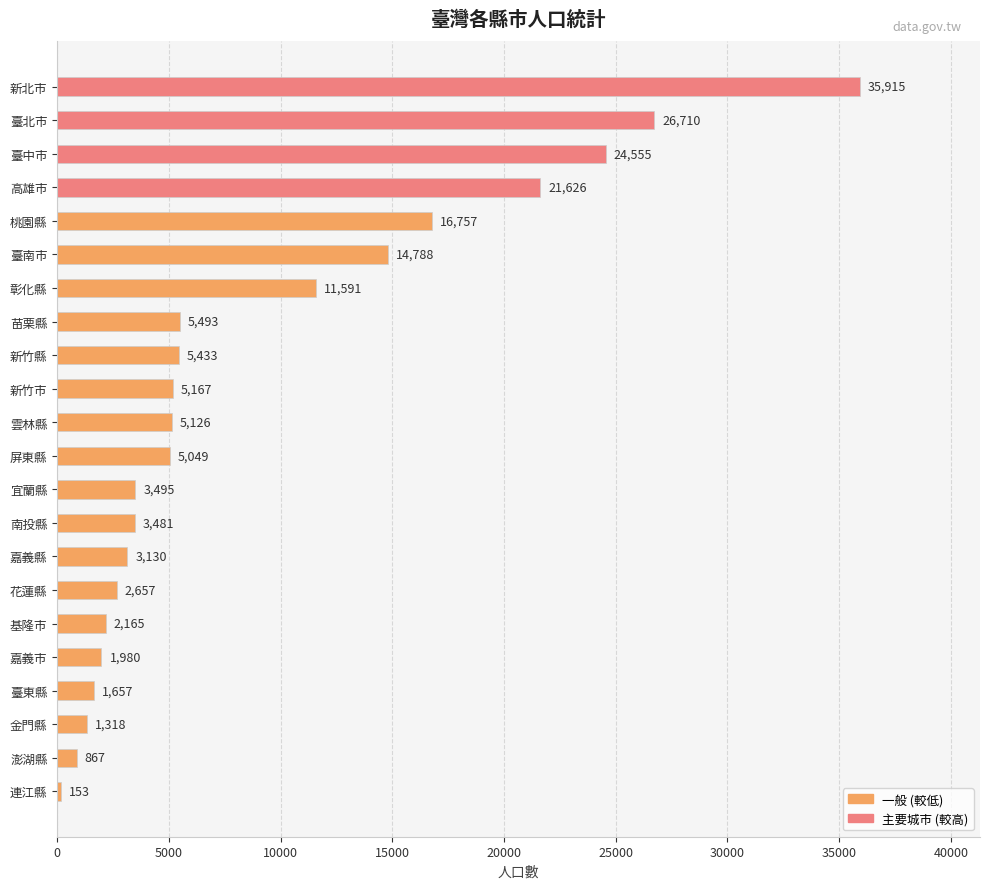

What is the sum of all values?

199113